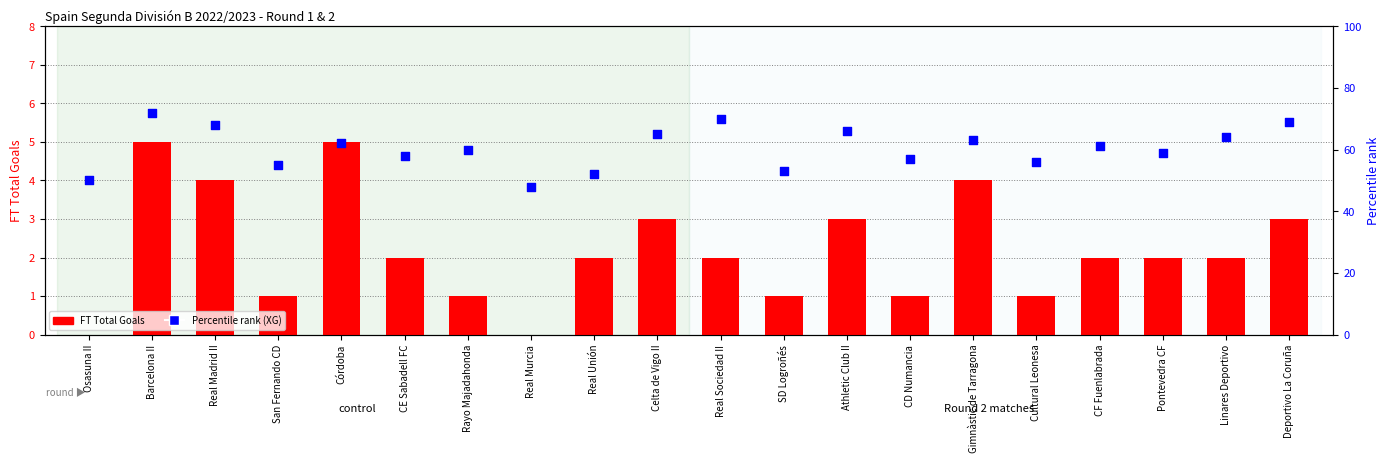

At which category is the sum across all series the highest?

Barcelona II